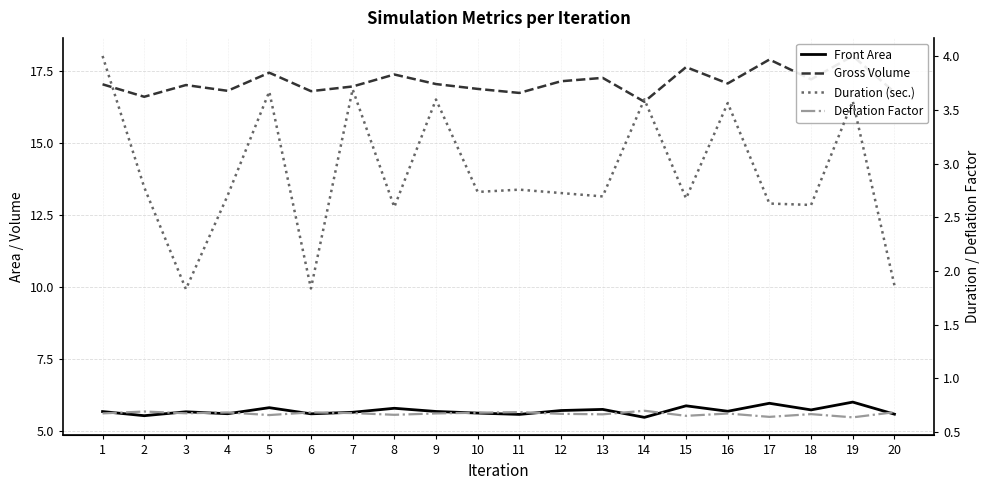

True or false: Front Area and Deflation Factor cross at least once.

False